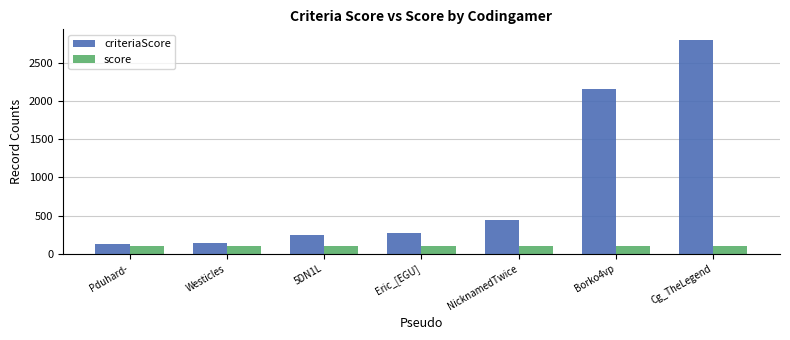

How many distinct data groups are displayed?

2